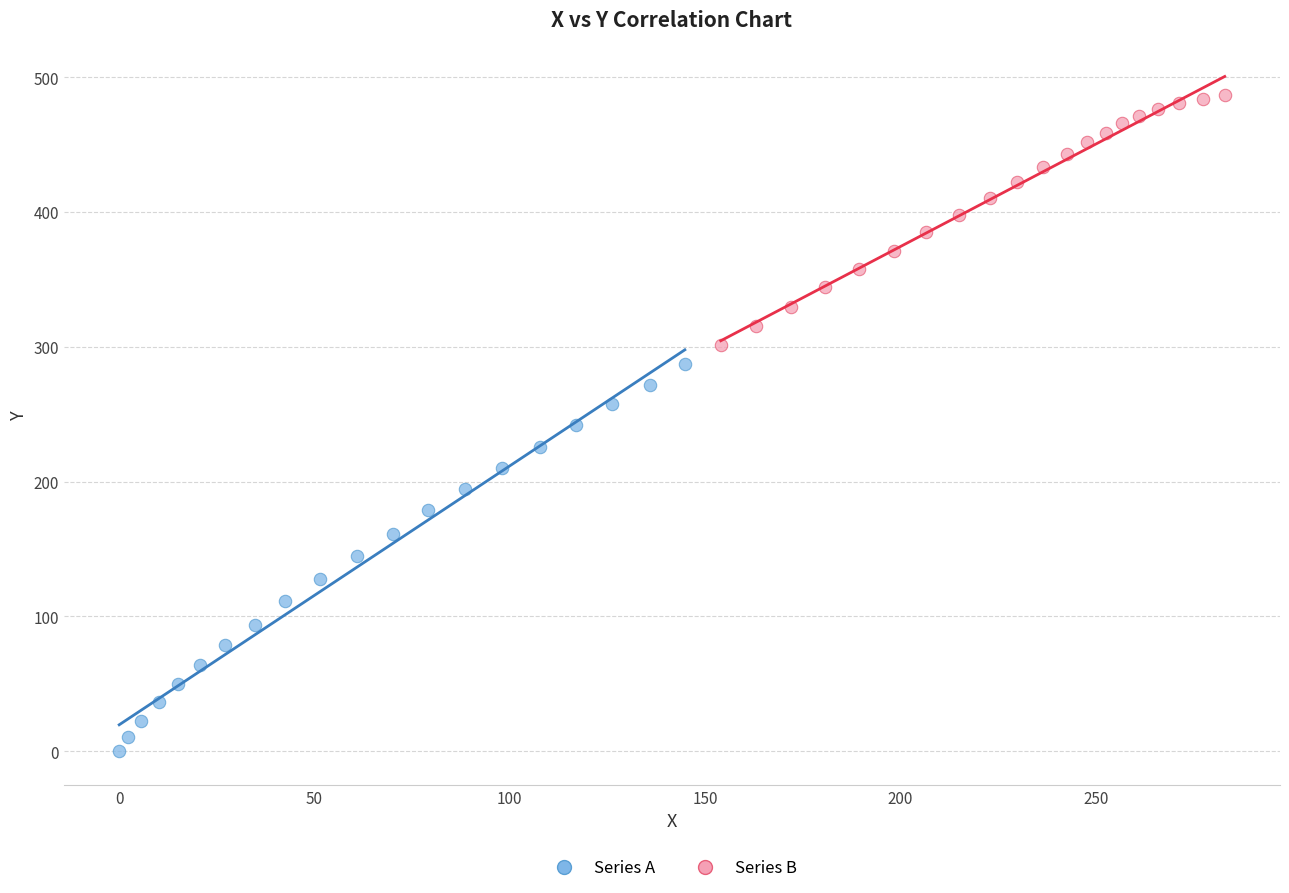

Which series reaches the minimum Y coordinate?

Series A